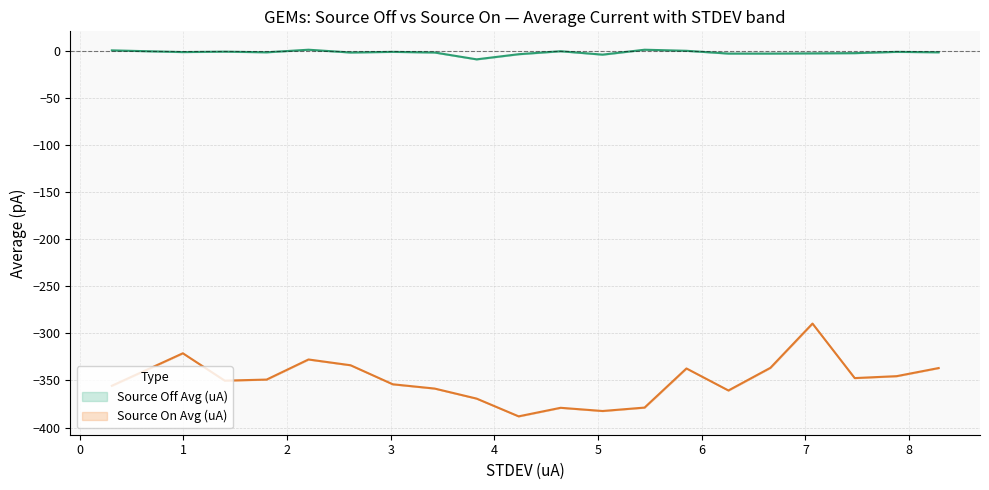

True or false: Source Off Avg (uA) and Source On Avg (uA) intersect in this chart.

False